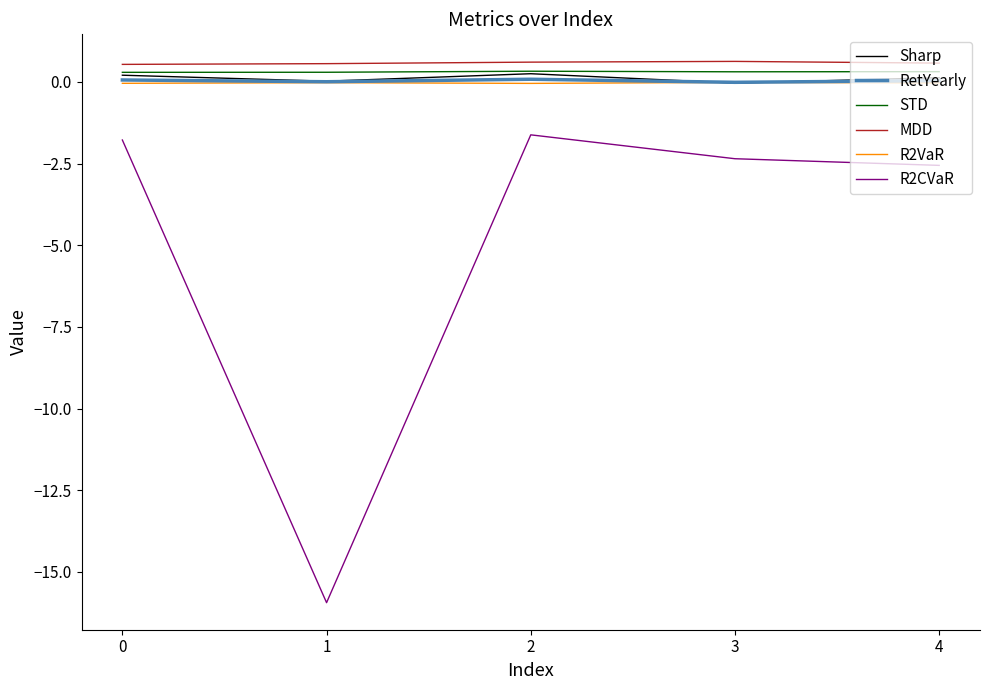

True or false: MDD and R2VaR cross at least once.

False